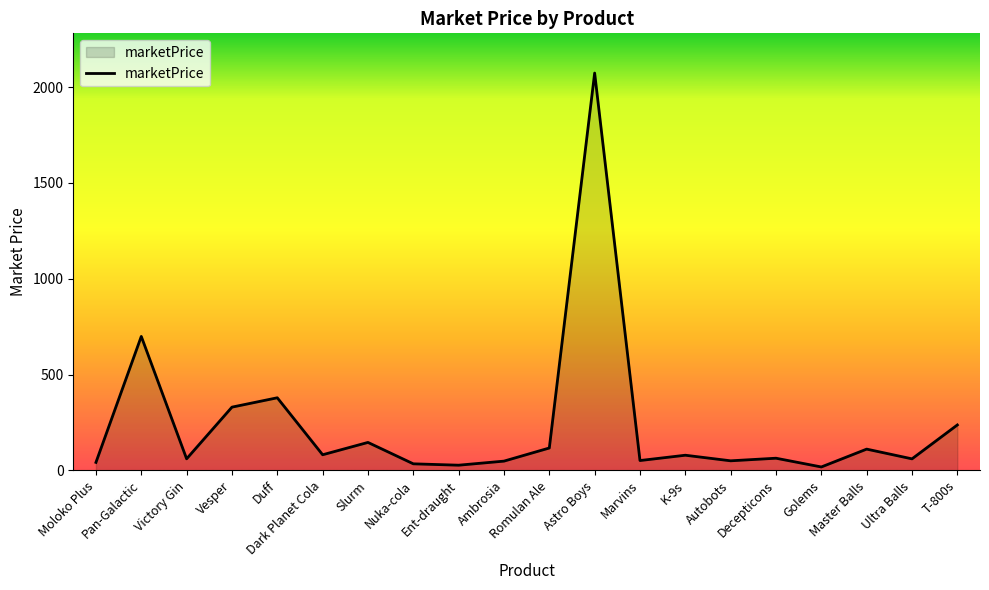

What is the greatest value displayed?

2073.8